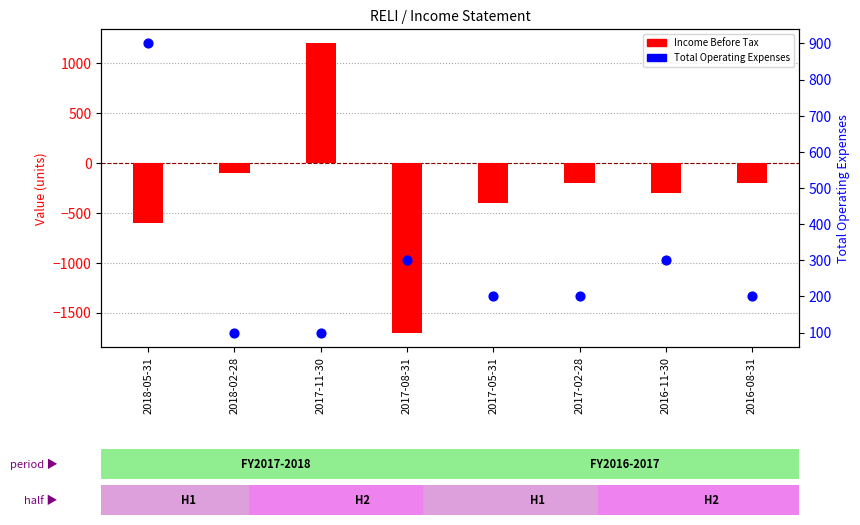

Which series has the largest Y range (max minus min)?

Income Before Tax